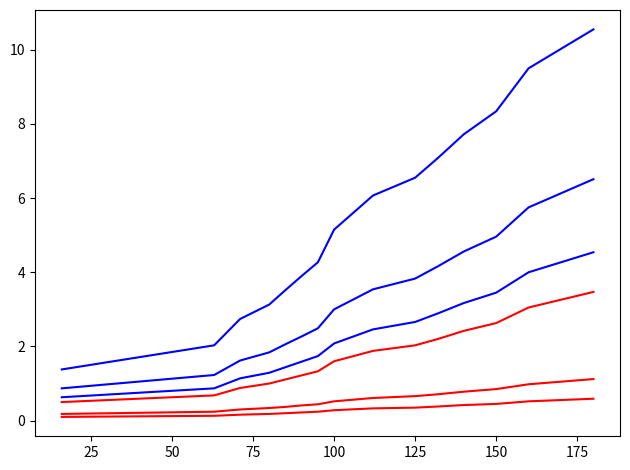

Does the chart display data point markers on the line(s)?

No